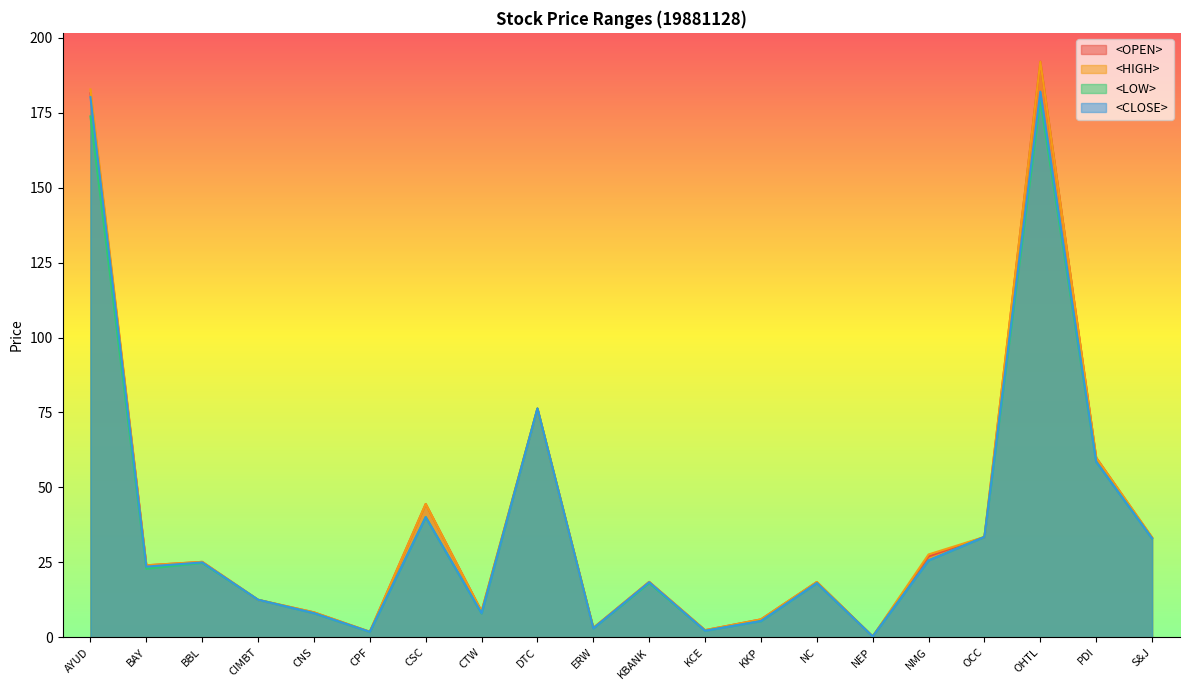

Which series has the largest total across all categories?

<HIGH>